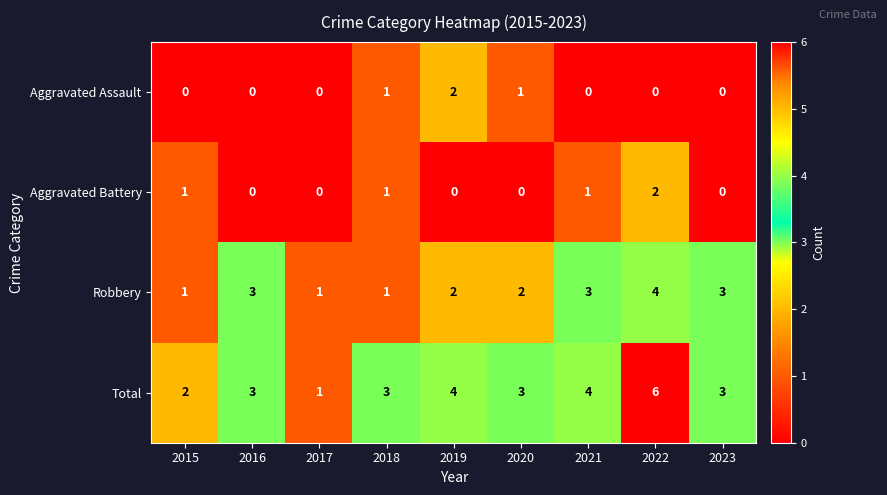

At how many categories does at least one series exceed 0?

9